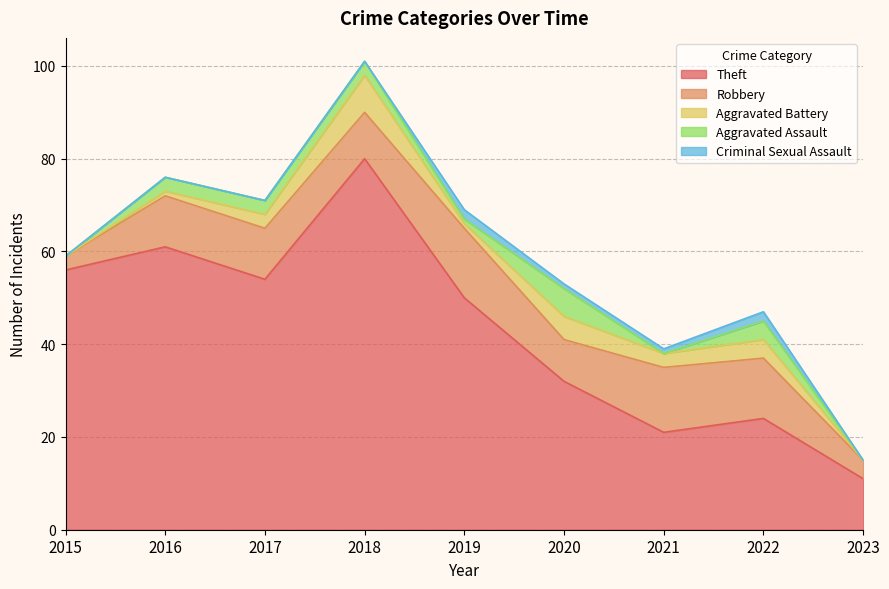

How many data points does each series have?

9